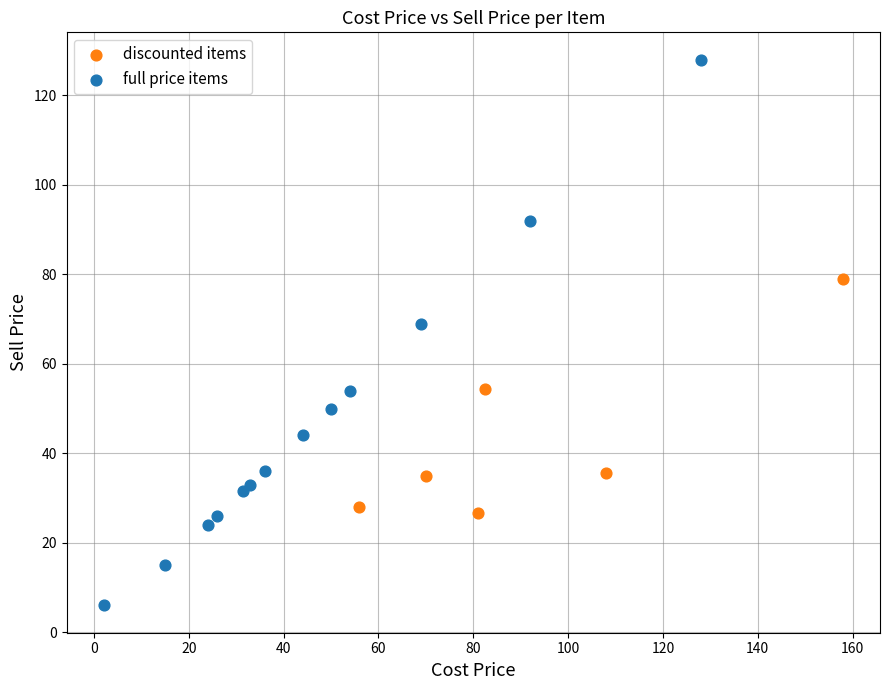

Which series contains the lowest Y value?

full price items